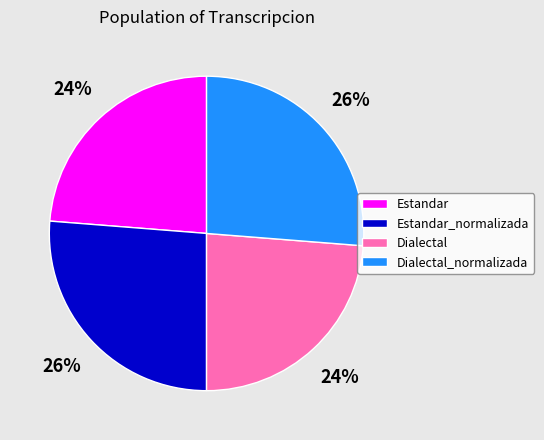

To the nearest percent, what is the average slice percentage?

25%